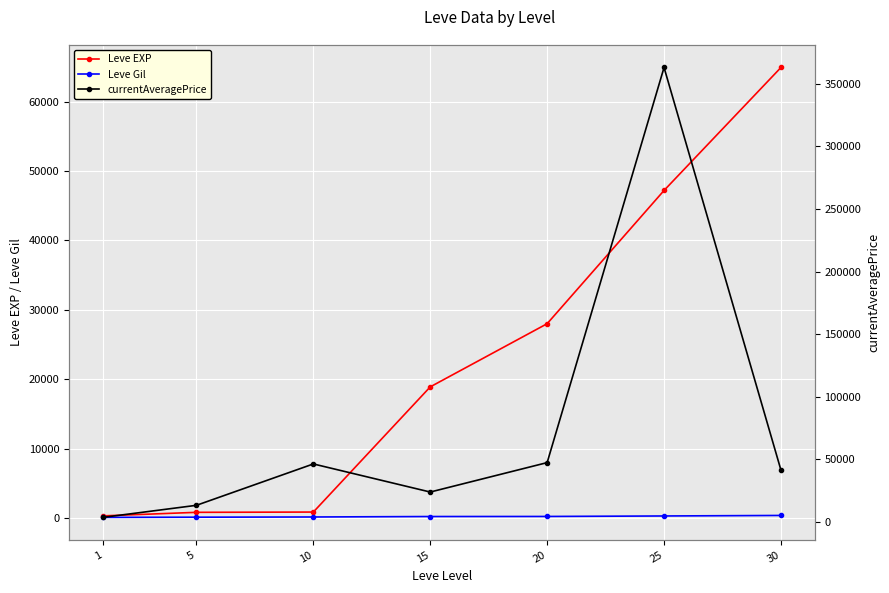

What is the sum of all Leve Gil values?

1611